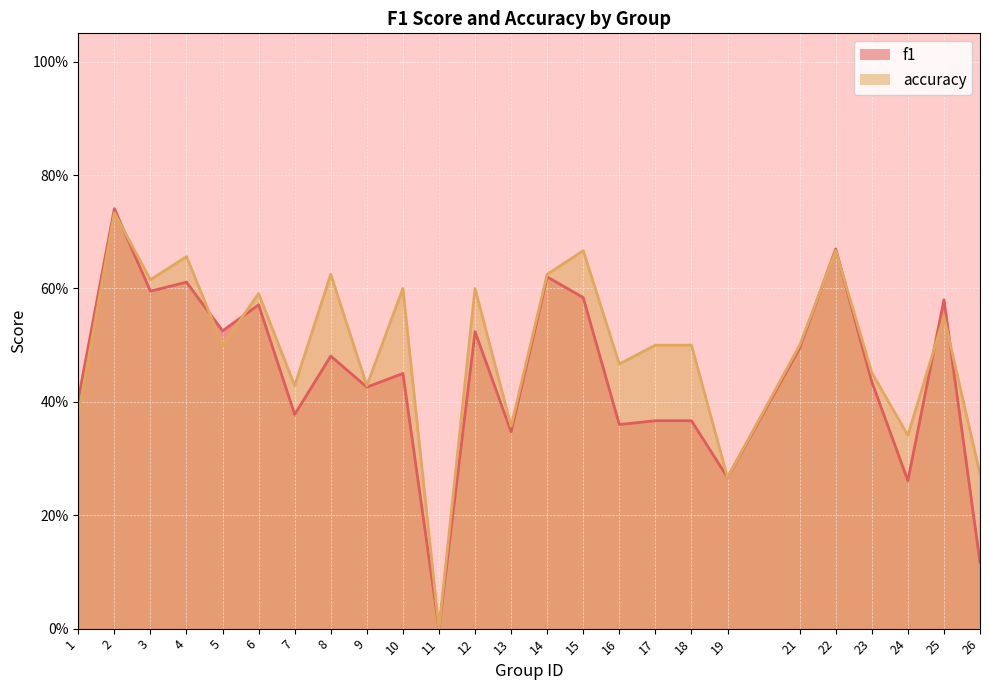

Is the value of f1 at 6 greater than the value of accuracy at 2?

No